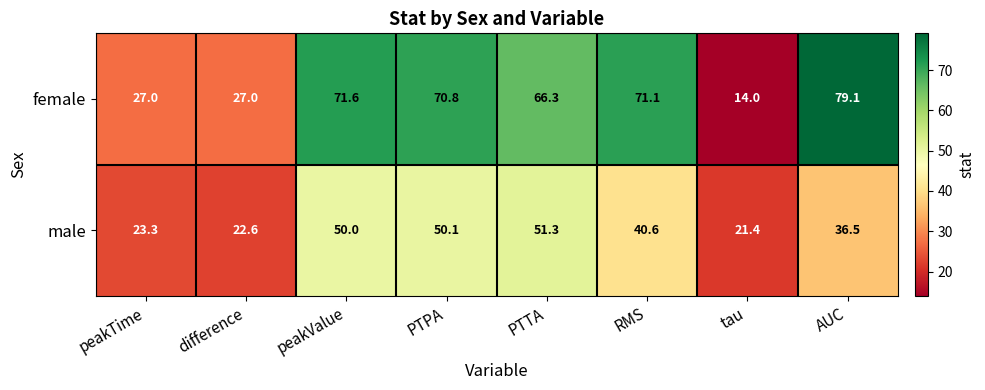

Is it true that female equals 70.8 at PTPA?

True